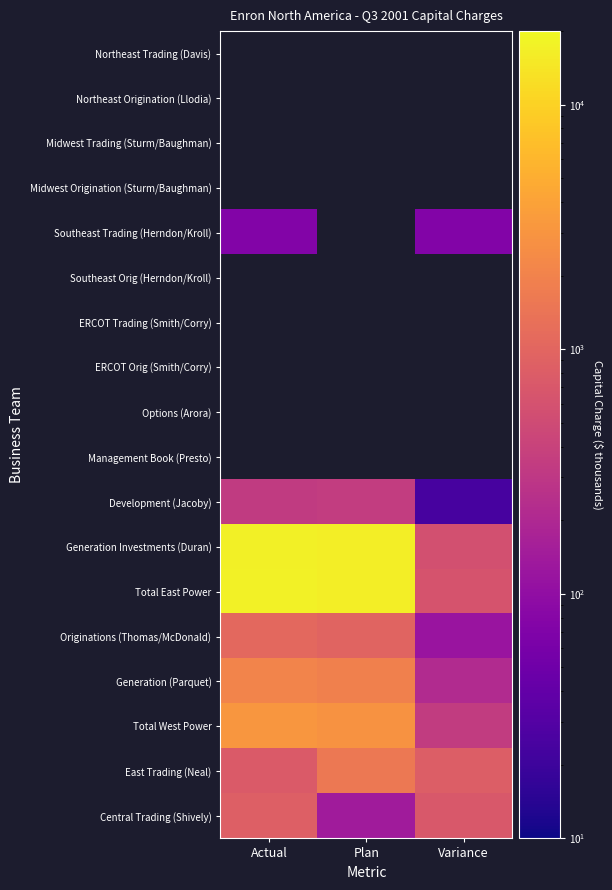

How many distinct data groups are displayed?

18